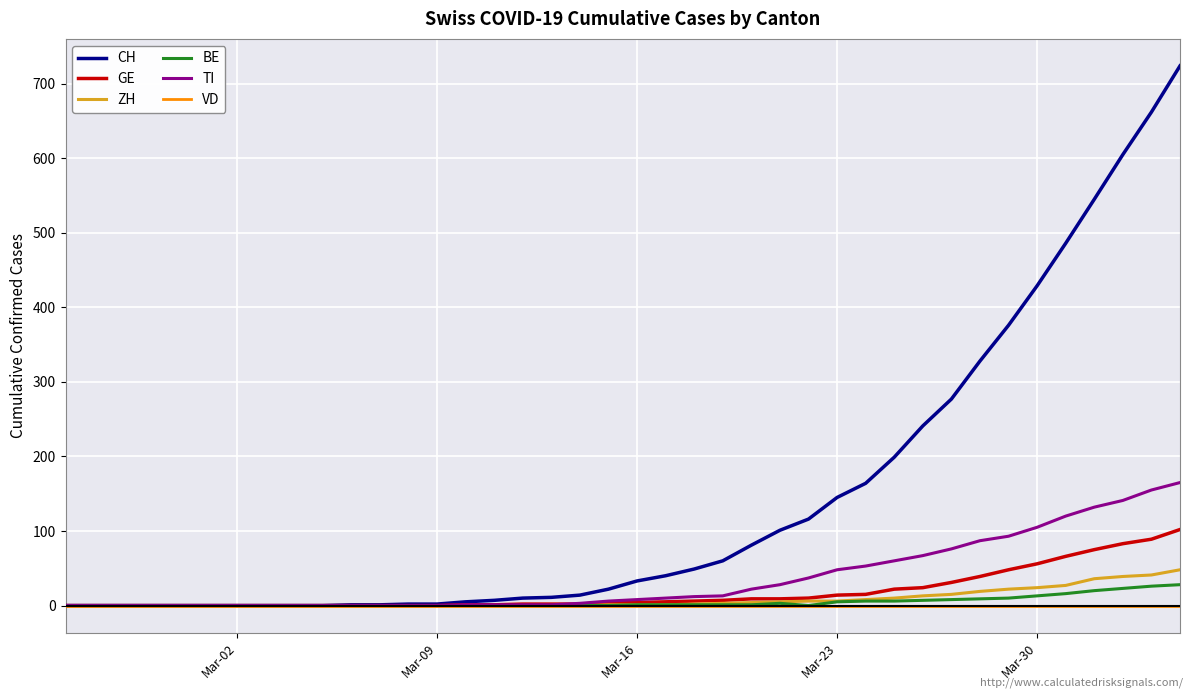

What is the maximum value shown in the chart?

724